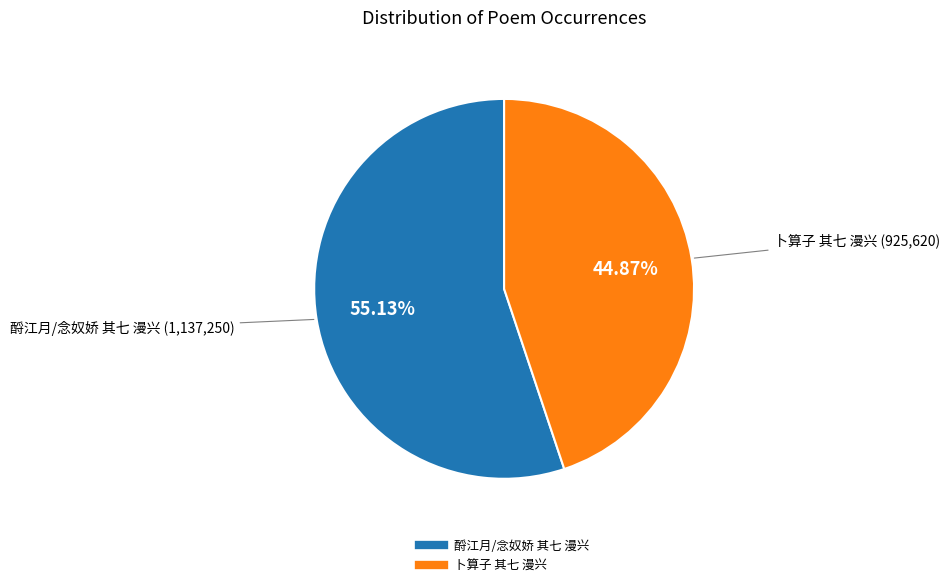

Does 卜算子 其七 漫兴 account for over 50% of the chart?

No